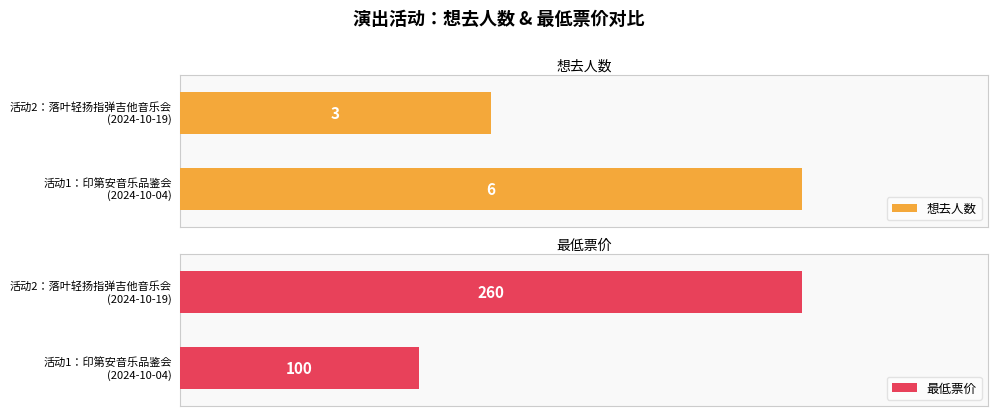

How many 想去人数 values are between 3 and 6?

2